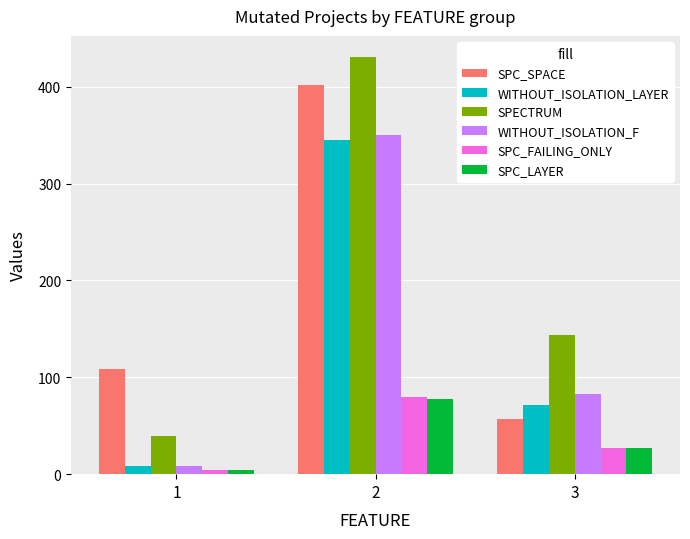

True or false: SPECTRUM has a value of 144 at 3.

True